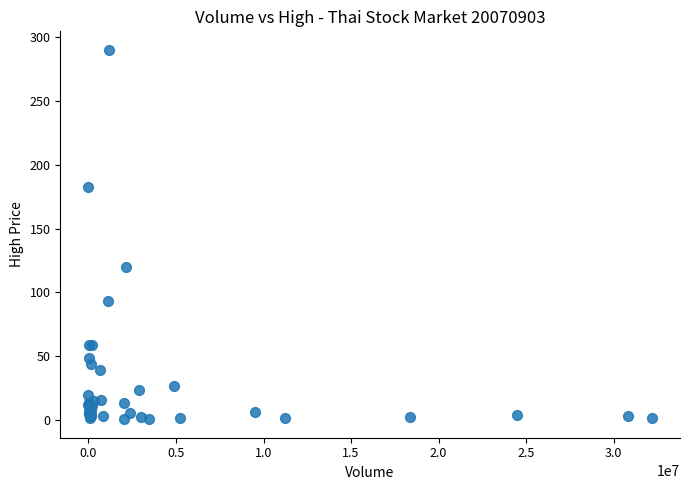

What Y value in the scatter plot is closest to 145?

120.0